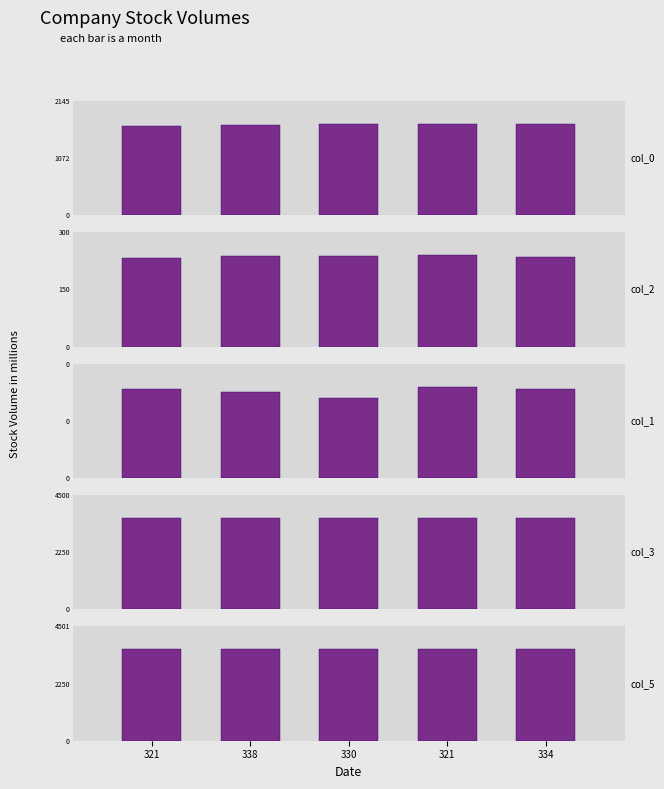

What is the label of the 4th bar from the right?

338